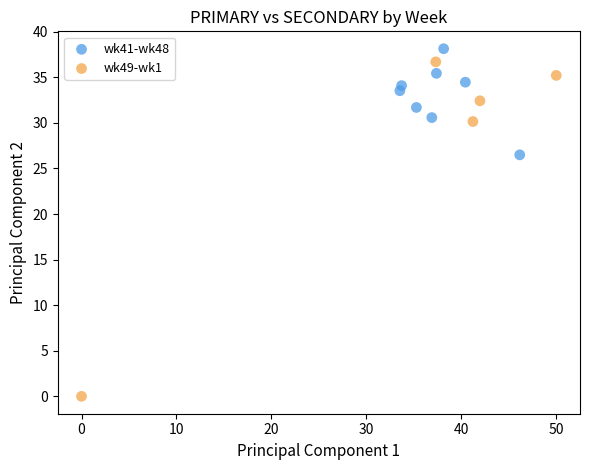

Which series has the largest Y range (max minus min)?

wk49-wk1